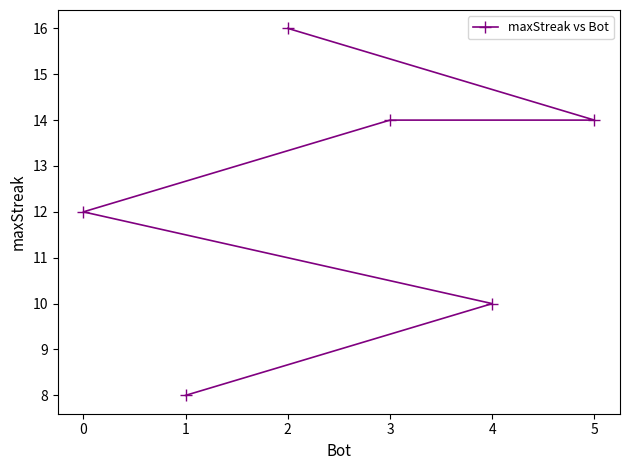

How many values are between 10 and 14?

4